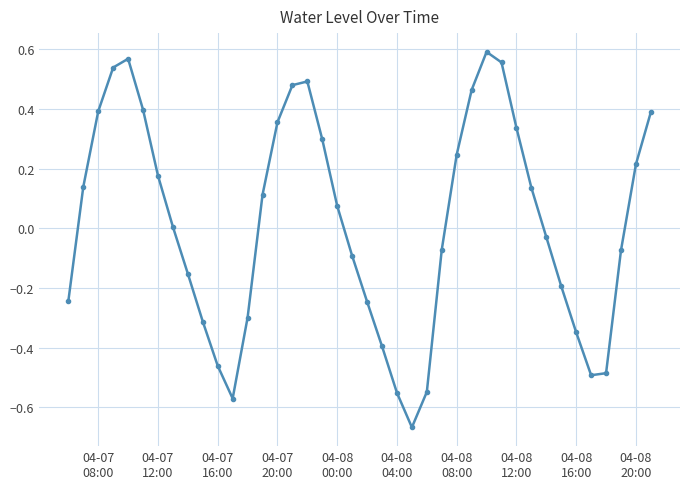

What is the difference between the maximum and minimum values?

1.3